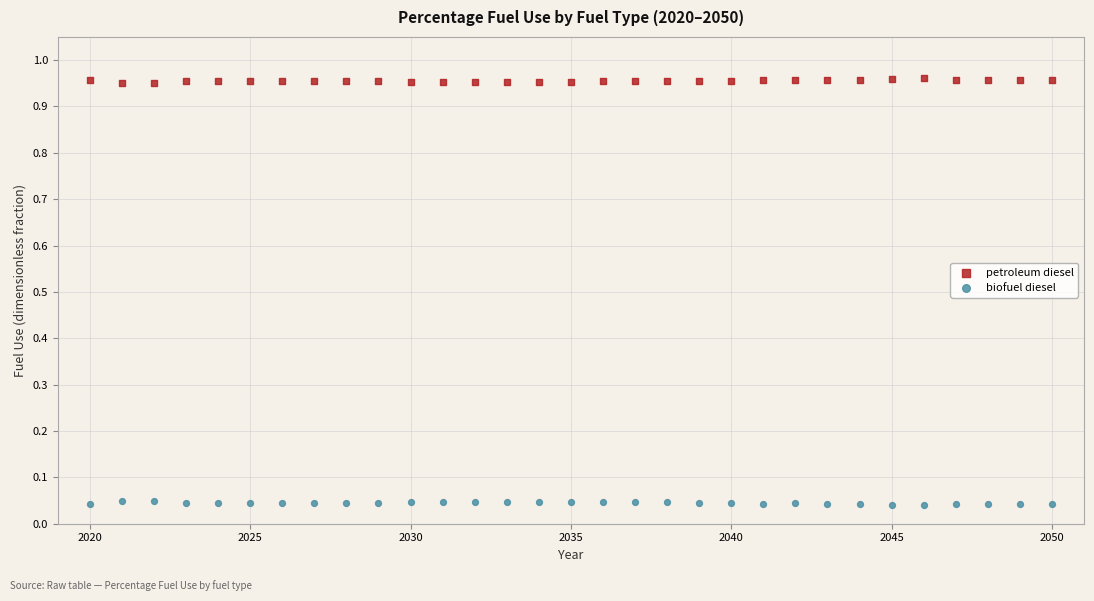

What is the X range (max minus min) for the scatter plot?

30.0